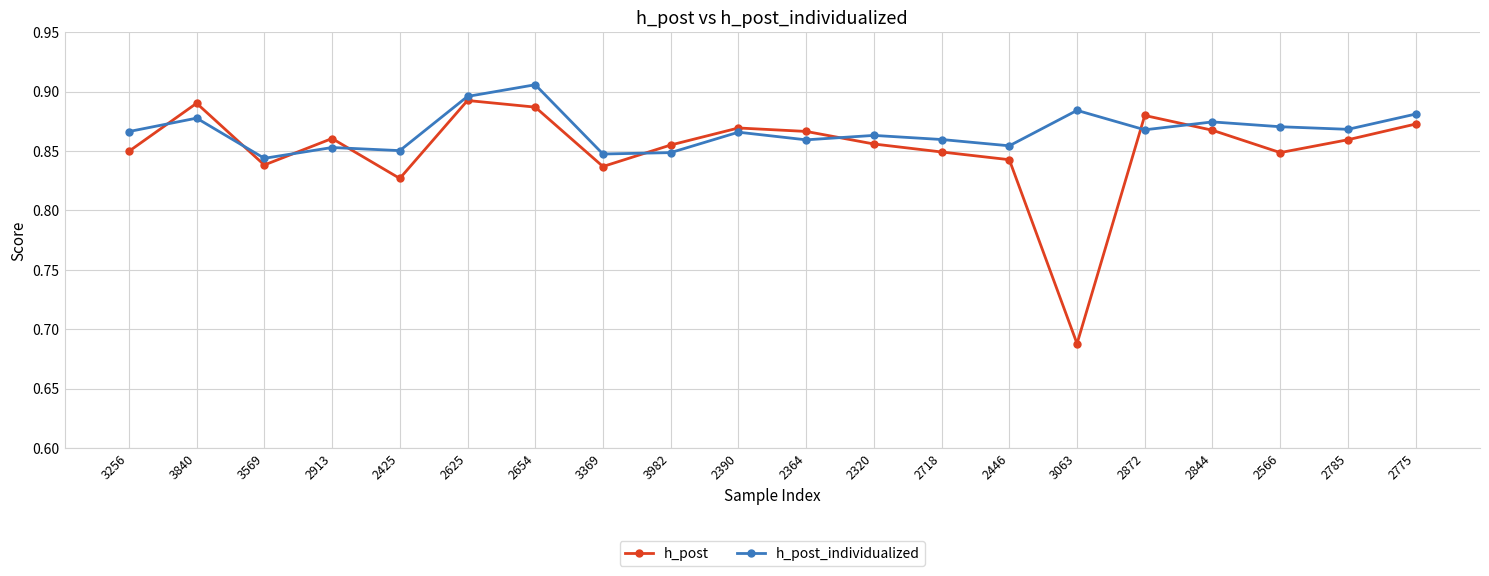

The h_post_individualized series shows 0.2 at 2872. True or false?

False